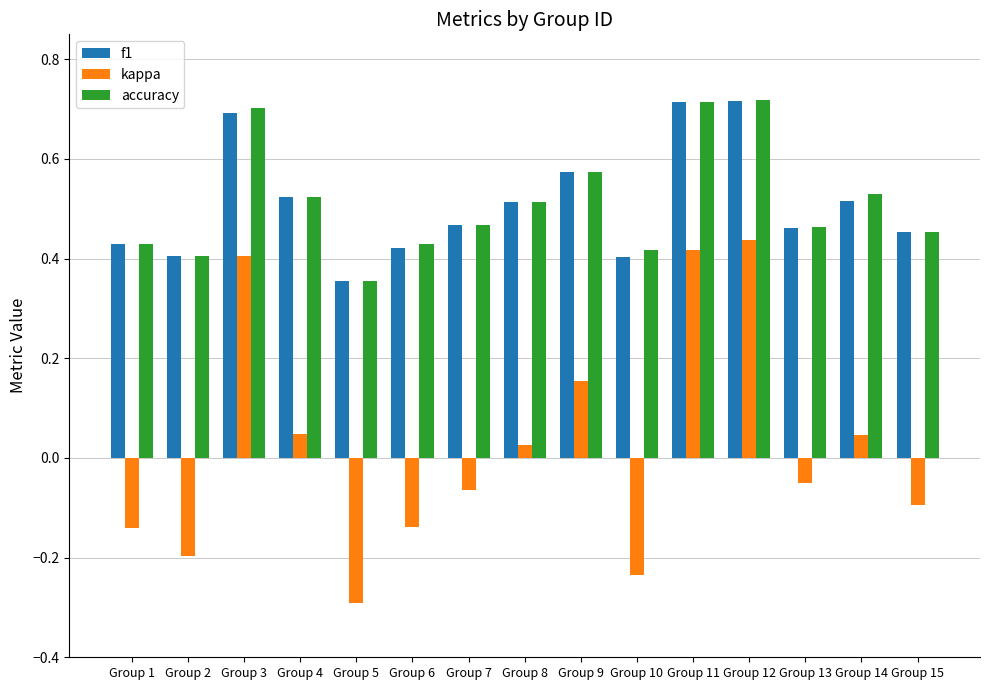

What is the minimum value shown in the chart?

-0.3